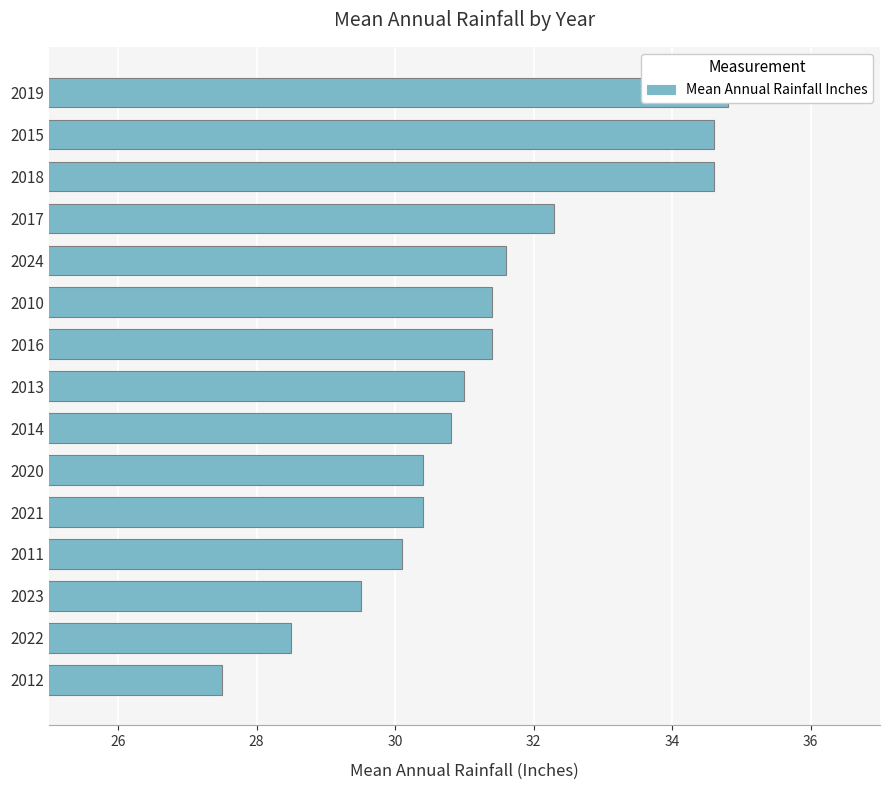

The chart shows a value of 45.8 at 2024. True or false?

False